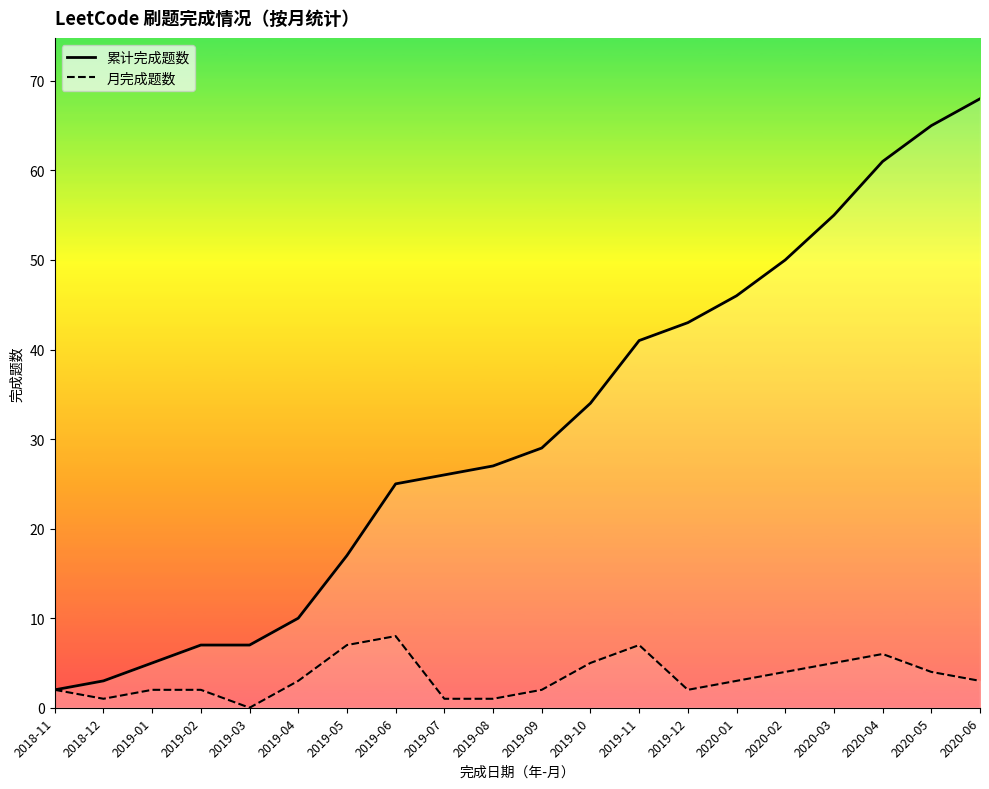

Rank the series by their maximum value, from lowest to highest.

月完成题数, 累计完成题数